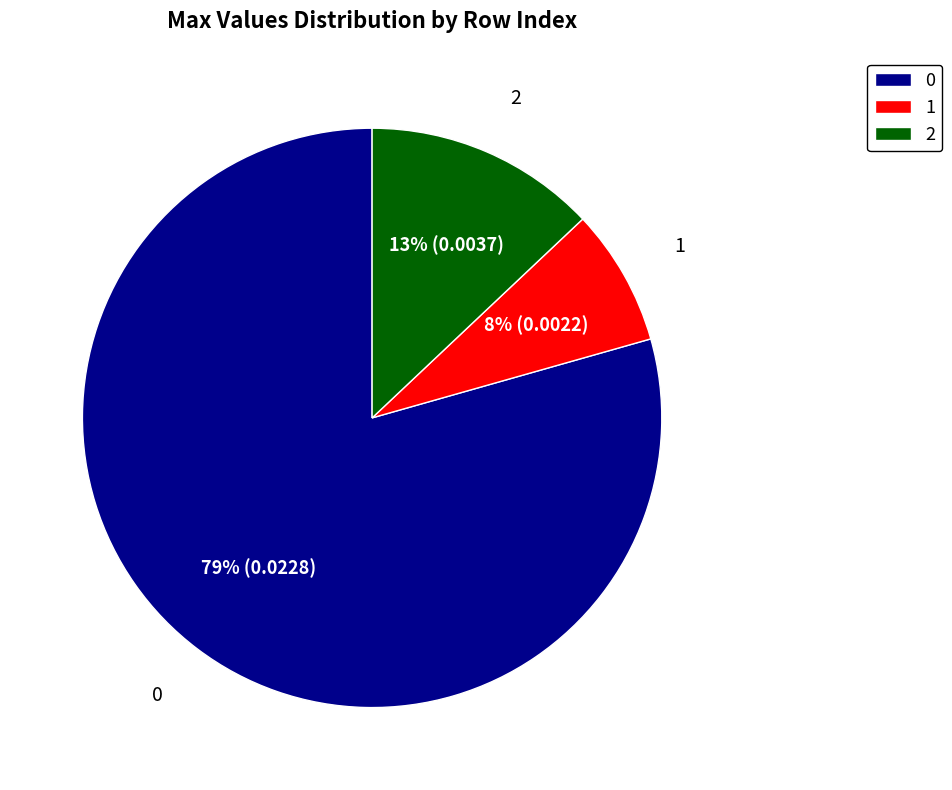

True or false: 1 accounts for 22% of the total.

False